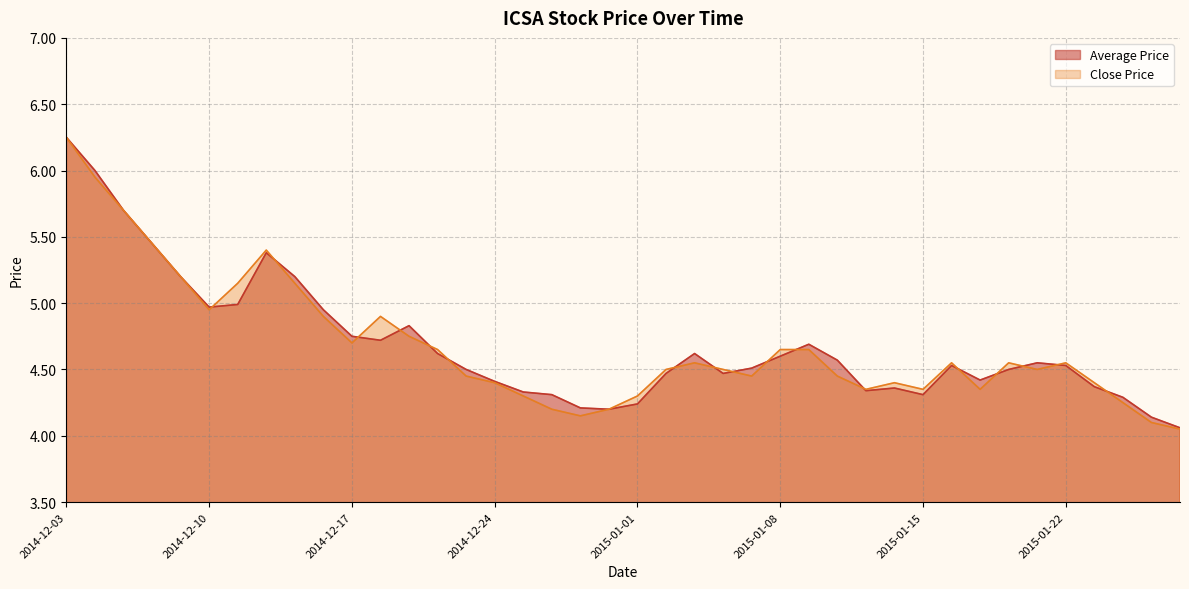

Reading right to left, extract all data points from this chart.

Average Price: 2015-01-29=4.1	2015-01-28=4.1	2015-01-27=4.3	2015-01-23=4.4	2015-01-22=4.5	2015-01-21=4.5	2015-01-20=4.5	2015-01-19=4.4	2015-01-16=4.5	2015-01-15=4.3	2015-01-14=4.4	2015-01-13=4.3	2015-01-12=4.6	2015-01-09=4.7	2015-01-08=4.6	2015-01-07=4.5	2015-01-06=4.5	2015-01-05=4.6	2015-01-02=4.5	2015-01-01=4.2	2014-12-31=4.2	2014-12-30=4.2	2014-12-29=4.3	2014-12-26=4.3	2014-12-24=4.4	2014-12-23=4.5	2014-12-22=4.6	2014-12-19=4.8	2014-12-18=4.7	2014-12-17=4.8	2014-12-16=5.0	2014-12-15=5.2	2014-12-12=5.4	2014-12-11=5.0	2014-12-10=5.0	2014-12-09=5.2	2014-12-08=5.5	2014-12-05=5.7	2014-12-04=6.0	2014-12-03=6.2
Close Price: 2015-01-29=4.0	2015-01-28=4.1	2015-01-27=4.2	2015-01-23=4.4	2015-01-22=4.5	2015-01-21=4.5	2015-01-20=4.5	2015-01-19=4.3	2015-01-16=4.5	2015-01-15=4.3	2015-01-14=4.4	2015-01-13=4.3	2015-01-12=4.5	2015-01-09=4.7	2015-01-08=4.7	2015-01-07=4.5	2015-01-06=4.5	2015-01-05=4.5	2015-01-02=4.5	2015-01-01=4.3	2014-12-31=4.2	2014-12-30=4.2	2014-12-29=4.2	2014-12-26=4.3	2014-12-24=4.4	2014-12-23=4.5	2014-12-22=4.7	2014-12-19=4.8	2014-12-18=4.9	2014-12-17=4.7	2014-12-16=4.9	2014-12-15=5.2	2014-12-12=5.4	2014-12-11=5.2	2014-12-10=5.0	2014-12-09=5.2	2014-12-08=5.5	2014-12-05=5.7	2014-12-04=6.0	2014-12-03=6.2